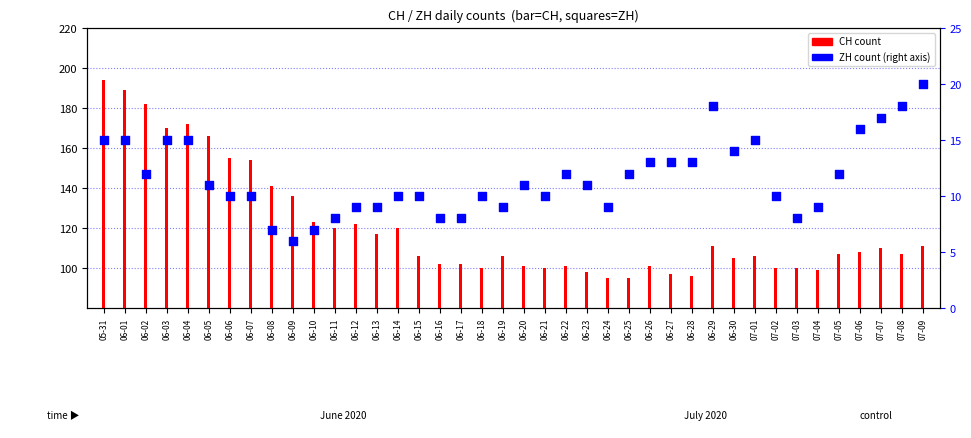

Which series reaches the minimum Y coordinate?

ZH (percentile rank)